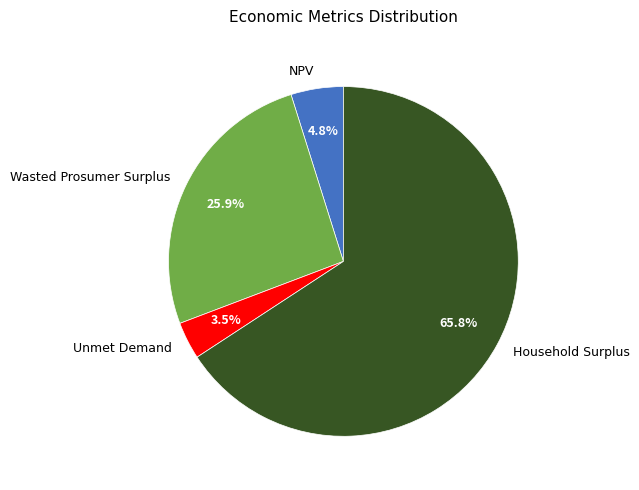

To the nearest percent, what percentage of the pie is Household Surplus?

66%